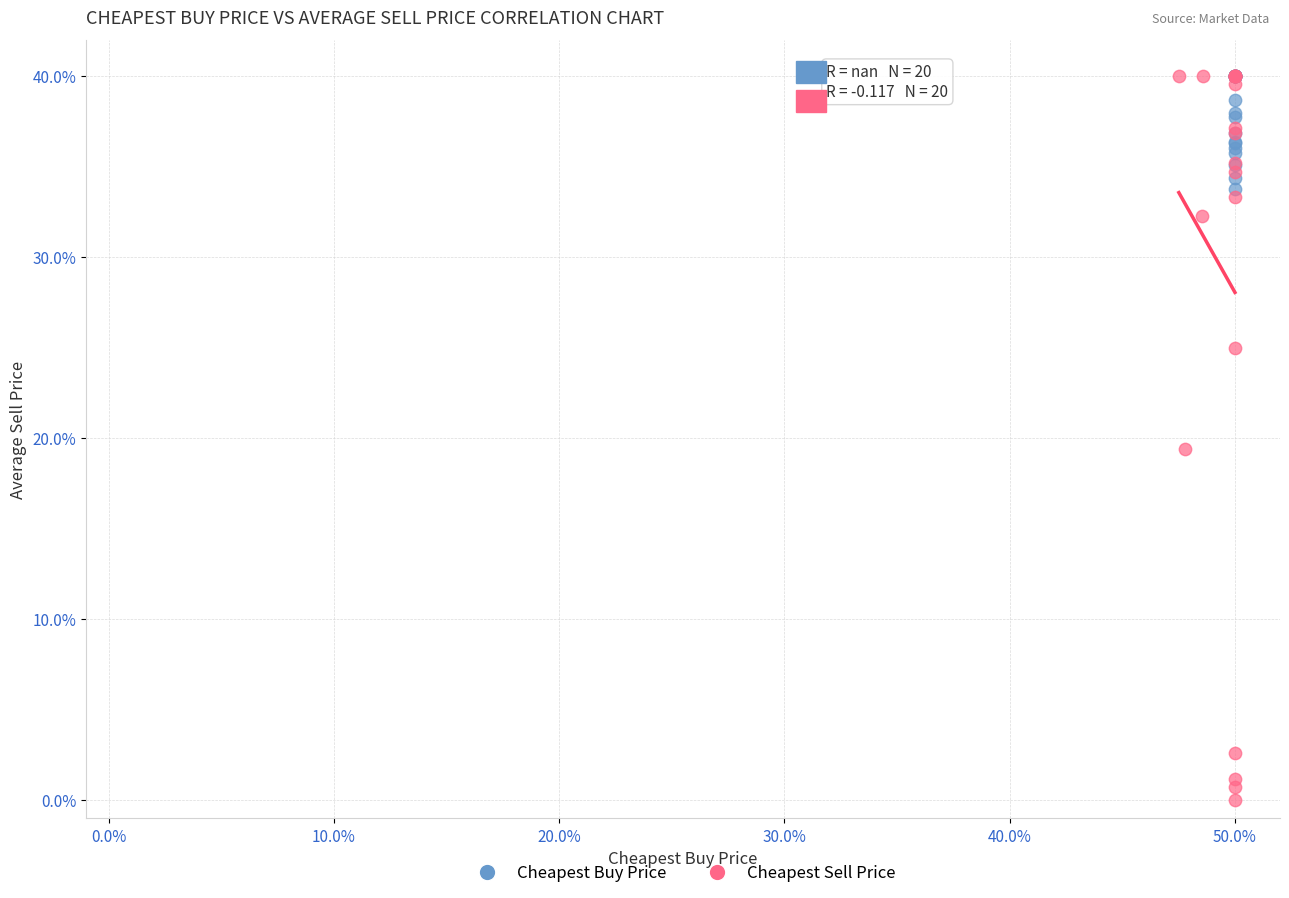

What are all the series names shown in the legend?

Cheapest Buy Price, Cheapest Sell Price